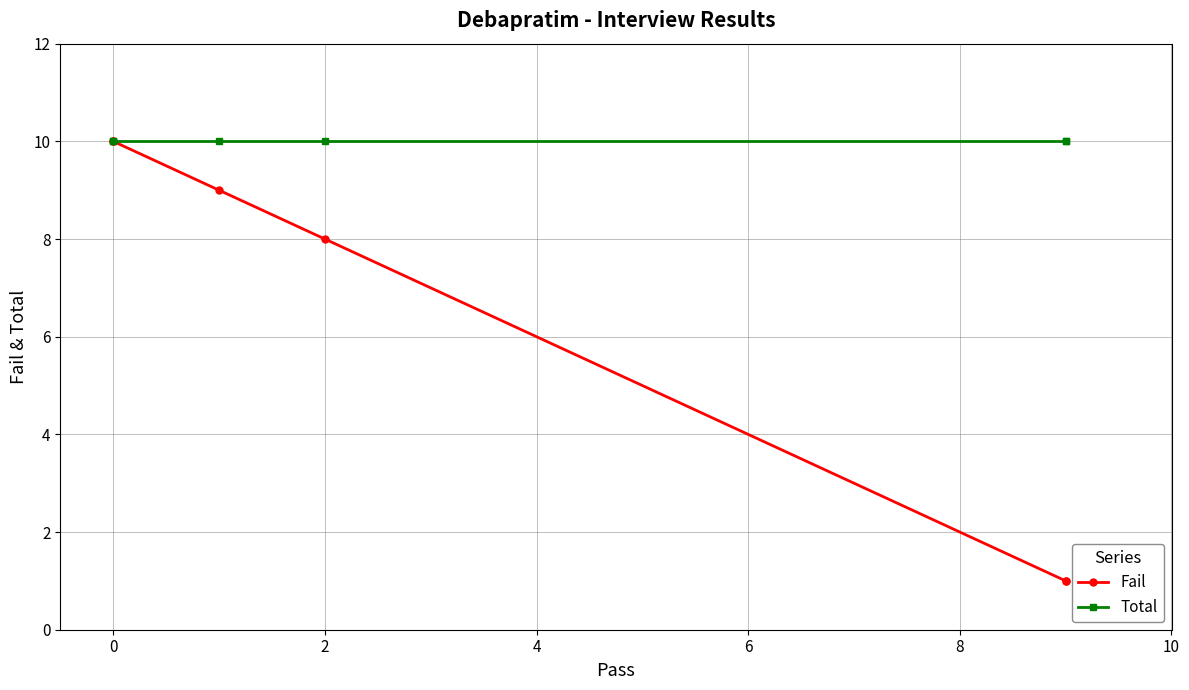

Is the value of Total at 4 greater than the value of Fail at 6?

Yes